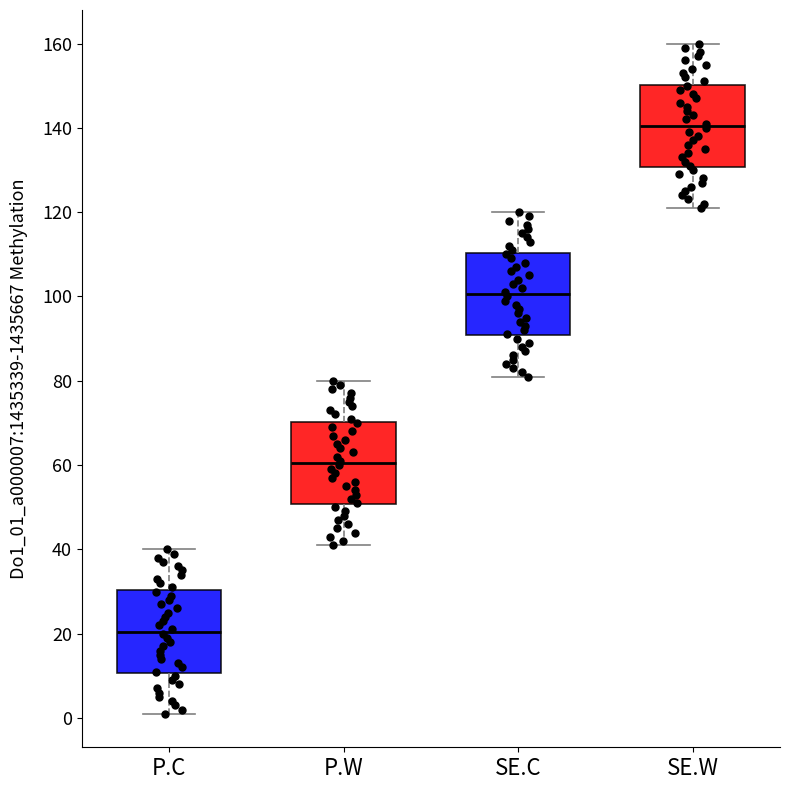

Reading left to right, read every box against the y-axis: the position of its median line, the range the box covers, and the ends of its whiskers. The values are not printed on the chart, so give them approximately, as read against the axis.

P.C: median 20, box 10 to 30, whiskers 2 to 40
P.W: median 60, box 50 to 70, whiskers 42 to 80
SE.C: median 100, box 90 to 110, whiskers 82 to 120
SE.W: median 140, box 130 to 150, whiskers 122 to 160